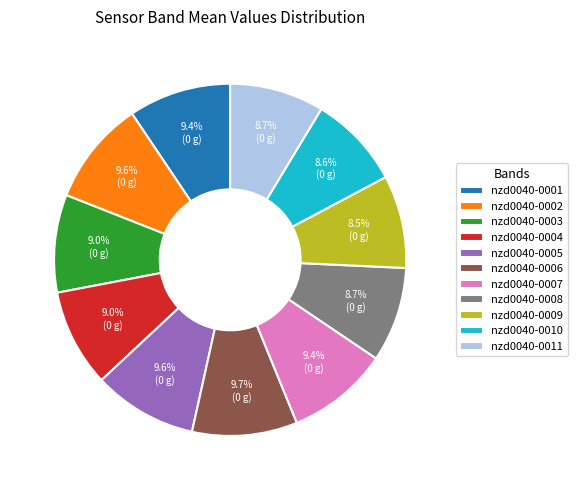

Do nzd0040-0001 and nzd0040-0009 together represent more than half of the pie?

No